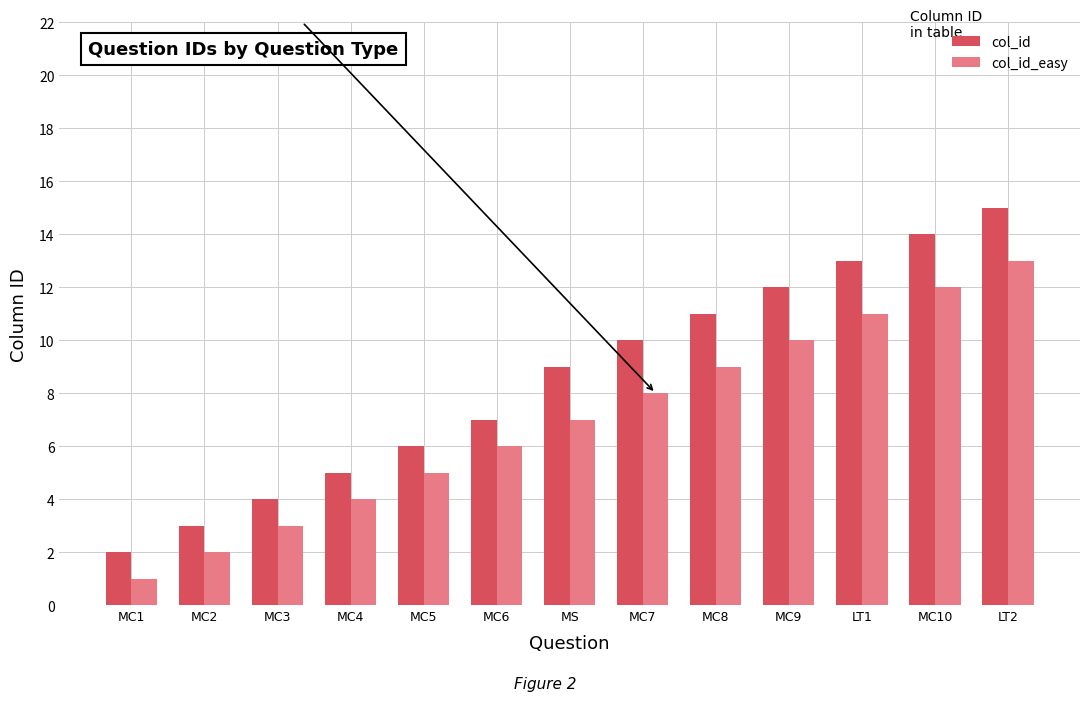

Rank the series at MC7 from lowest to highest value.

col_id_easy, col_id